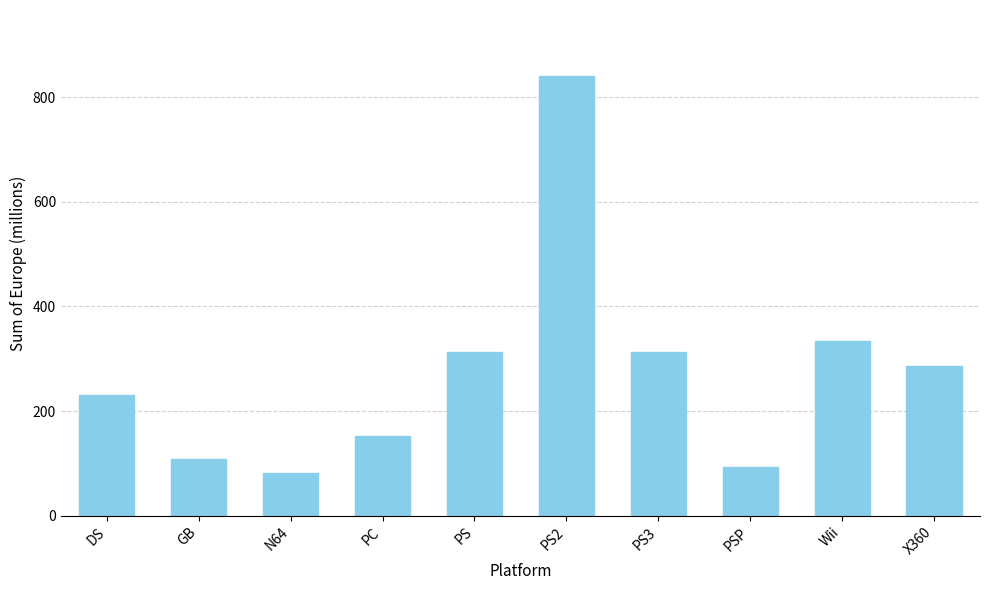

What is the change in value from PS2 to PSP?

-747.9